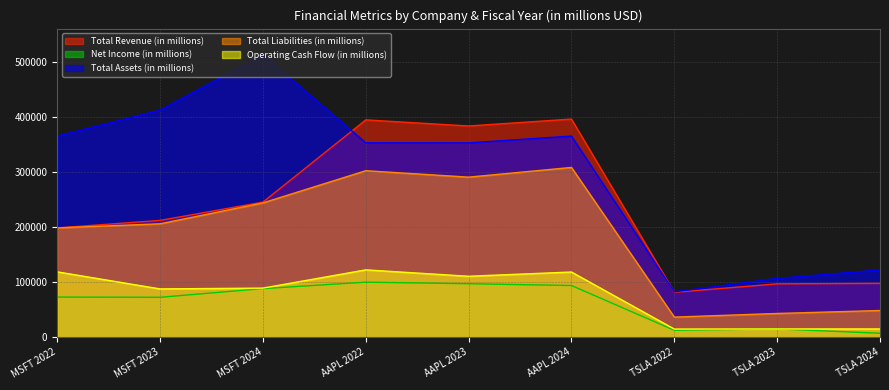

What are all the series names shown in the legend?

Total Revenue (in millions), Net Income (in millions), Total Assets (in millions), Total Liabilities (in millions), Operating Cash Flow (in millions)